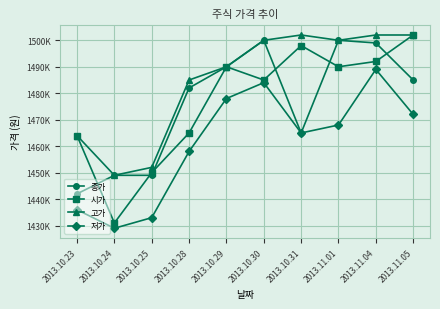

True or false: 시가 and 종가 cross at least once.

True